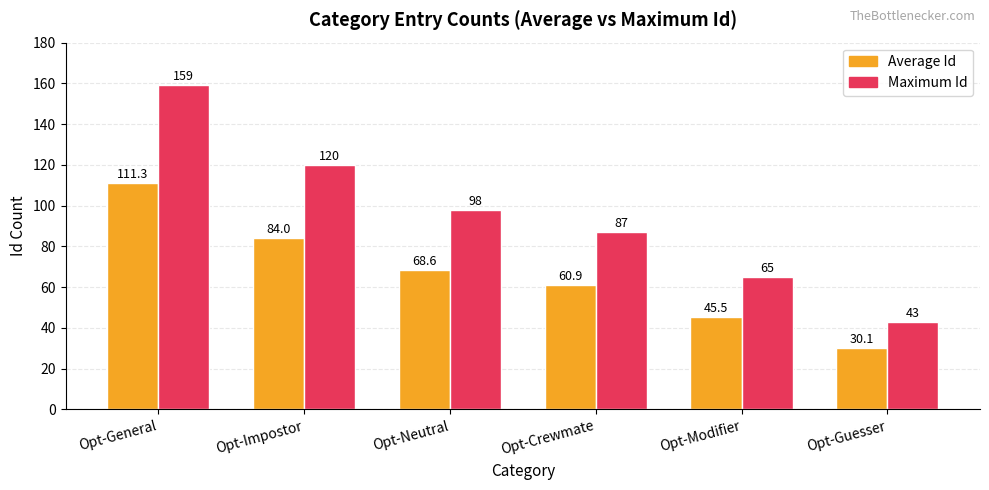

Are the bars horizontal?

No